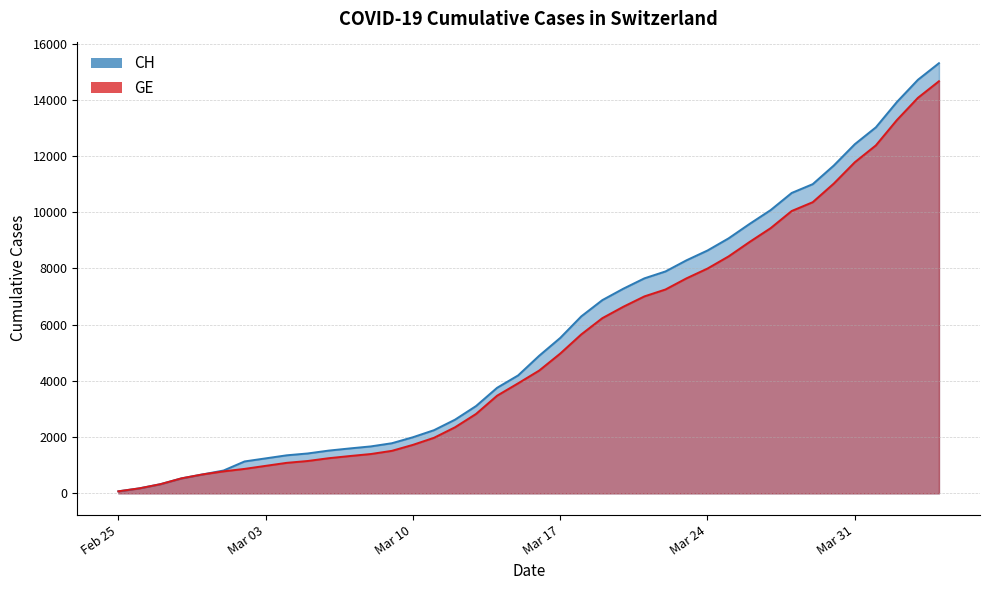

Reading left to right, transcribe all the data shown in this chart.

CH: 72	178	326	533	673	812	1135	1244	1353	1419	1521	1598	1670	1783	1996	2247	2621	3106	3755	4196	4895	5529	6296	6874	7281	7649	7894	8291	8640	9071	9586	10077	10687	11000	11662	12422	13021	13923	14714	15304
GE: 72	178	326	533	673	782	870	978	1085	1151	1250	1327	1399	1512	1725	1976	2350	2825	3474	3915	4368	4972	5654	6232	6639	7007	7252	7649	7998	8429	8944	9435	10045	10358	11020	11780	12379	13281	14072	14662